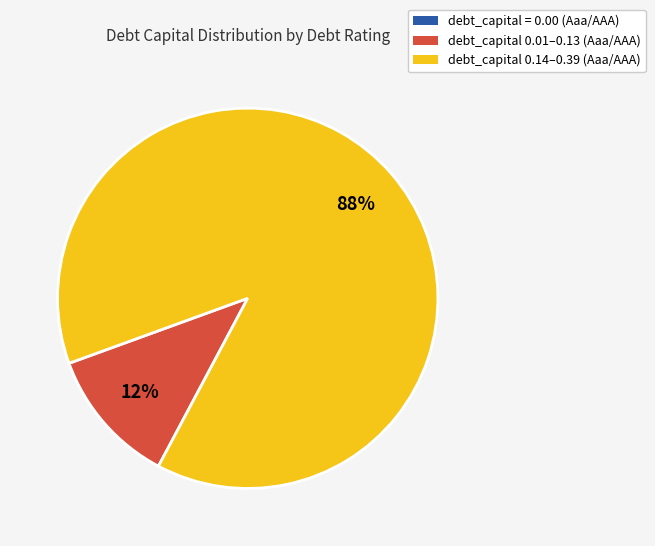

To the nearest percent, what is the difference between the largest and smallest slice percentages?

88%